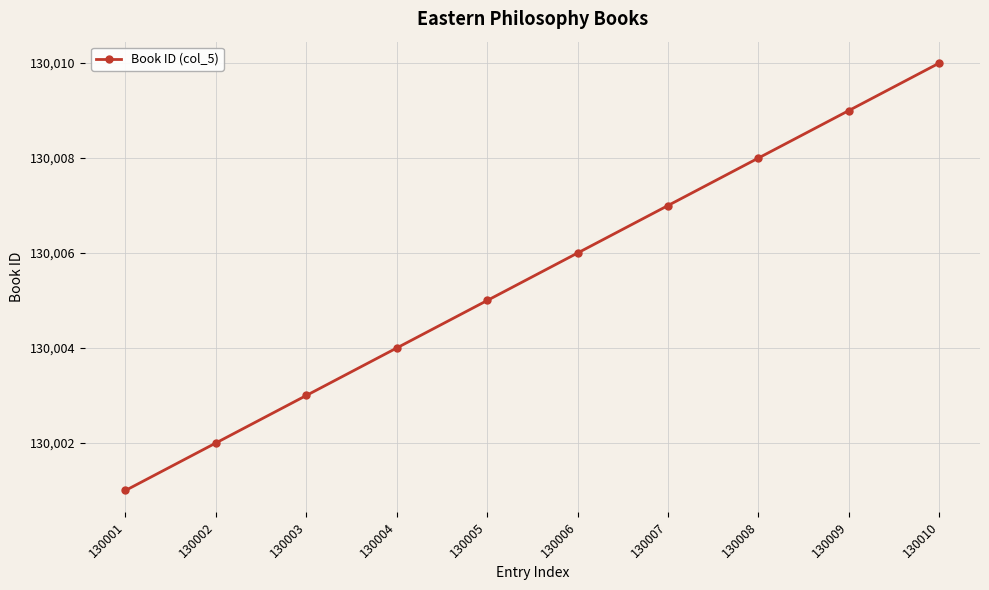

The value at 130008 is 72647. True or false?

False